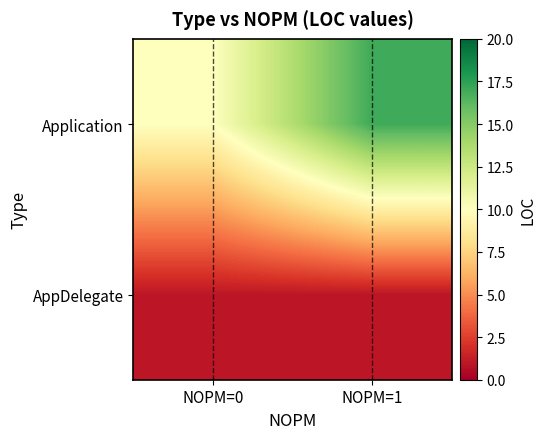

Reading left to right, what are all the values shown in this chart?

Application: NOPM=0=10	NOPM=1=17
AppDelegate: NOPM=0=1	NOPM=1=1